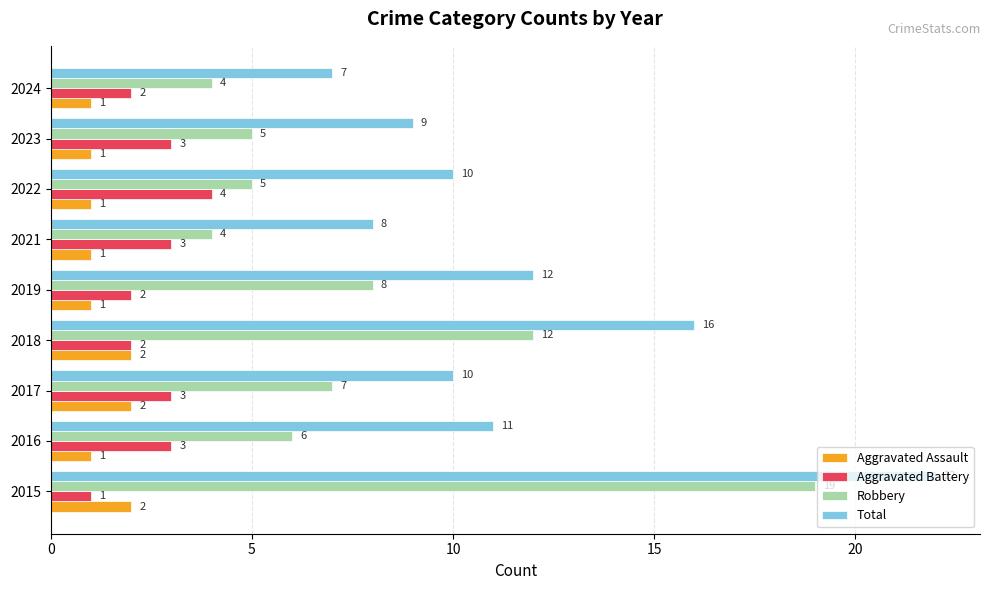

What is the difference between the highest and lowest values at 2023?

8